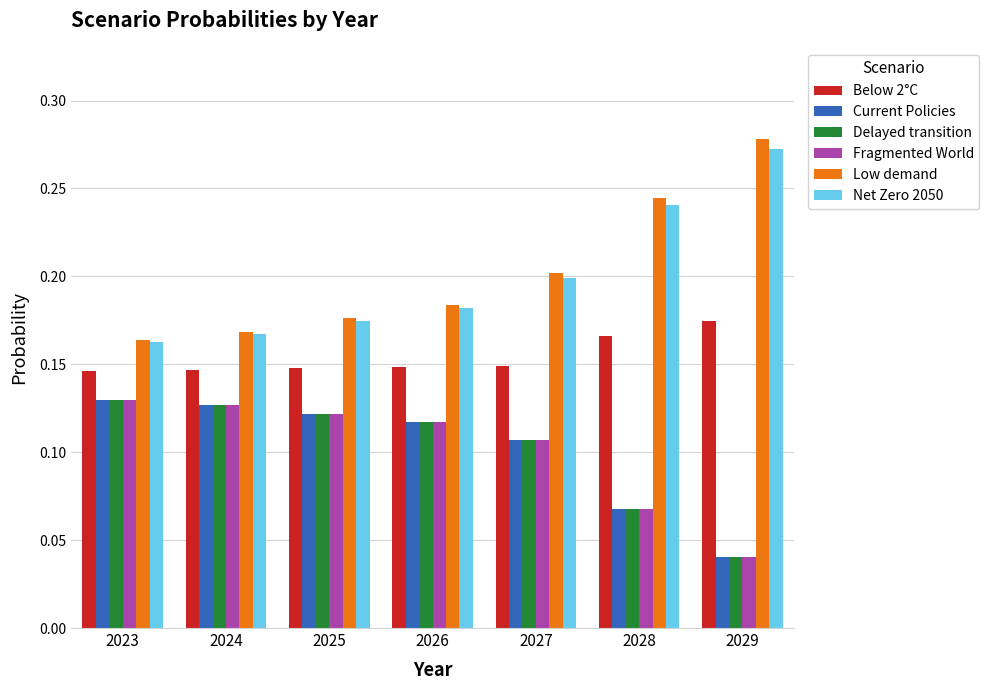

The value of Current Policies at 2027 is 0.0. True or false?

False